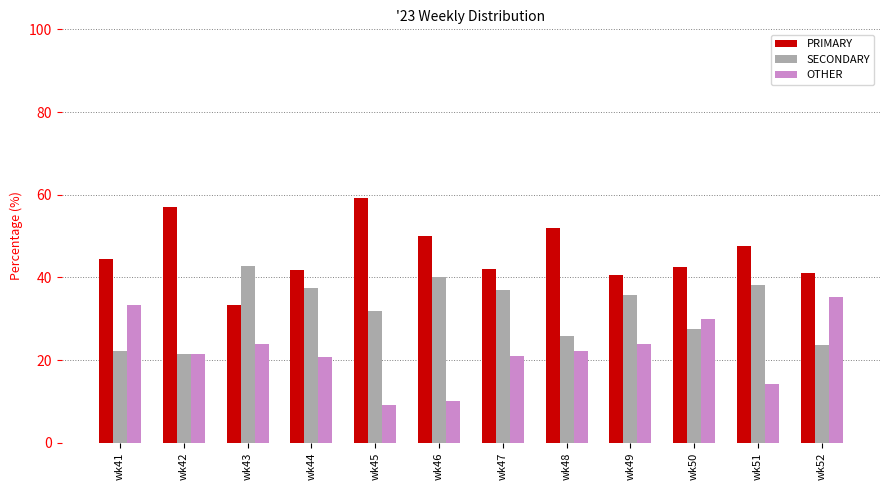

Rank the series at wk41 from lowest to highest value.

SECONDARY, OTHER, PRIMARY